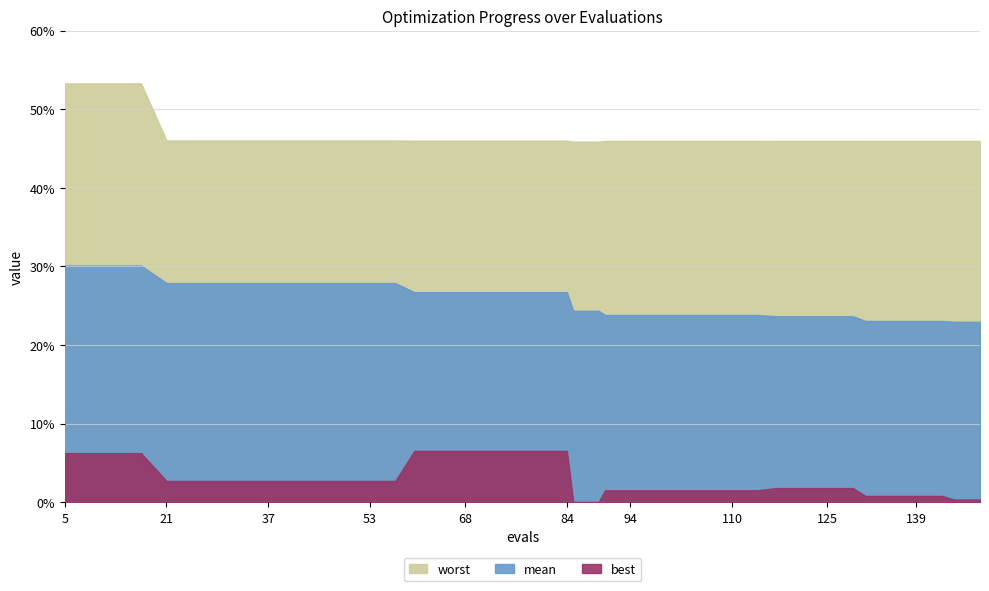

Which series has the widest spread of values?

worst